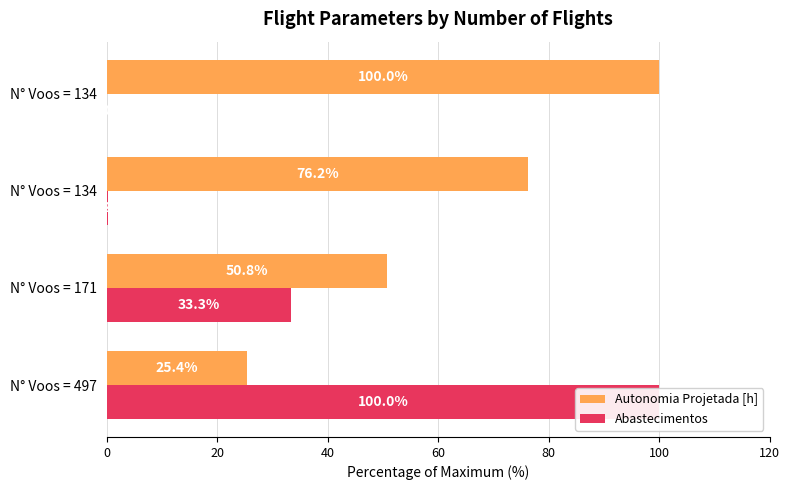

Between 20 and 40, which is larger?

40